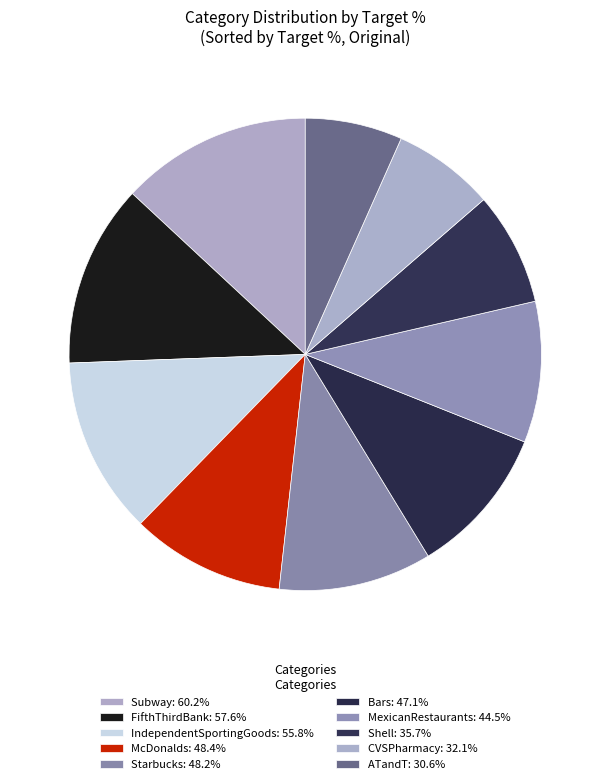

Rank the categories by value from lowest to highest.

ATandT, CVSPharmacy, Shell, MexicanRestaurants, Bars, Starbucks, McDonalds, IndependentSportingGoods, FifthThirdBank, Subway